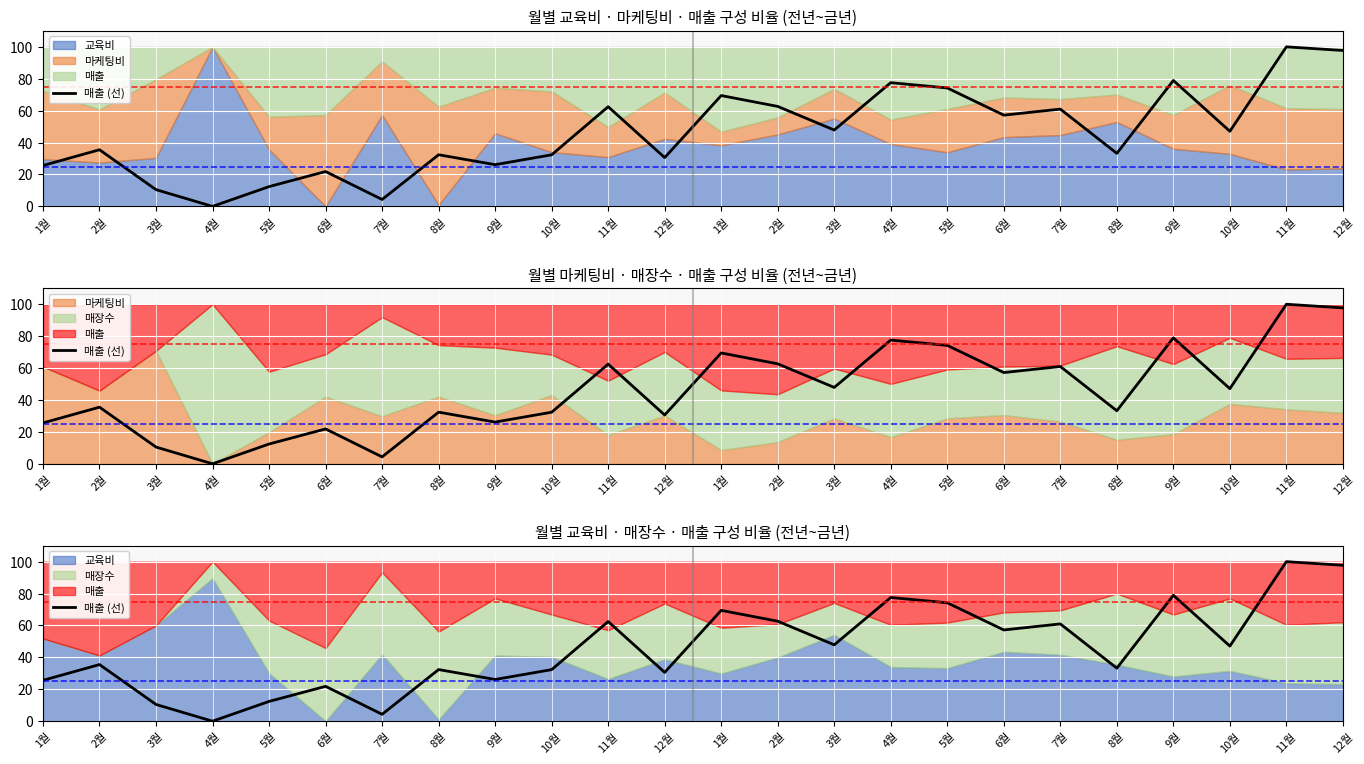

Rank the categories by value from lowest to highest.

4월, 7월, 3월, 5월, 6월, 1월, 9월, 12월, 10월, 8월, 8월, 2월, 10월, 3월, 6월, 7월, 11월, 2월, 1월, 5월, 4월, 9월, 12월, 11월